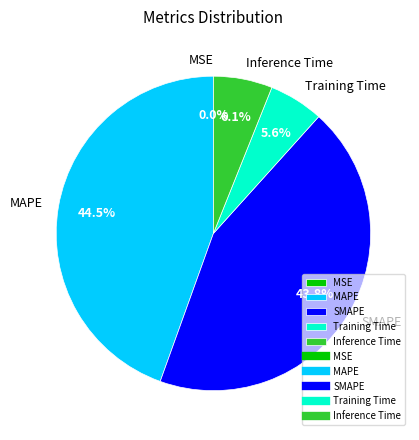

Does any single category account for the majority?

No